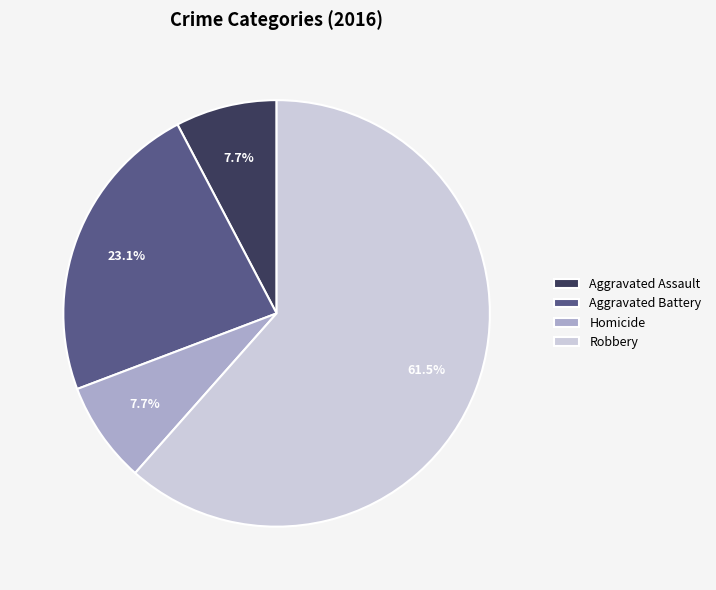

Combined, do Robbery and Aggravated Battery account for over 50%?

Yes